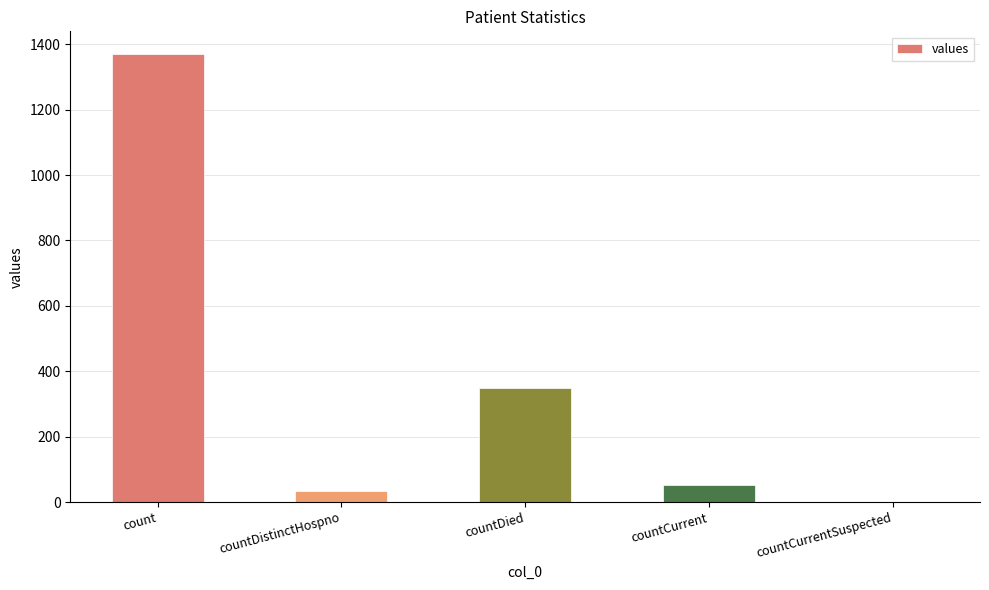

True or false: the data shows 595 at countDied.

False